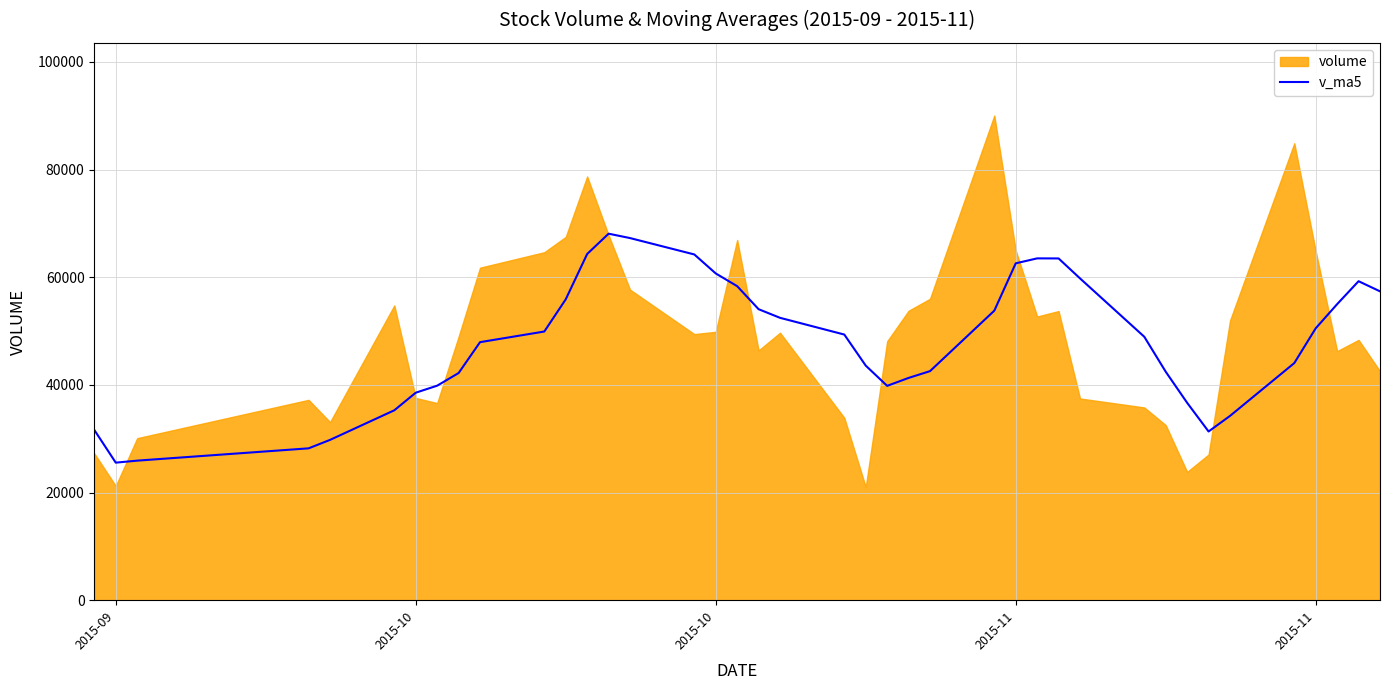

True or false: the data has more than 2 interior local peaks.

True